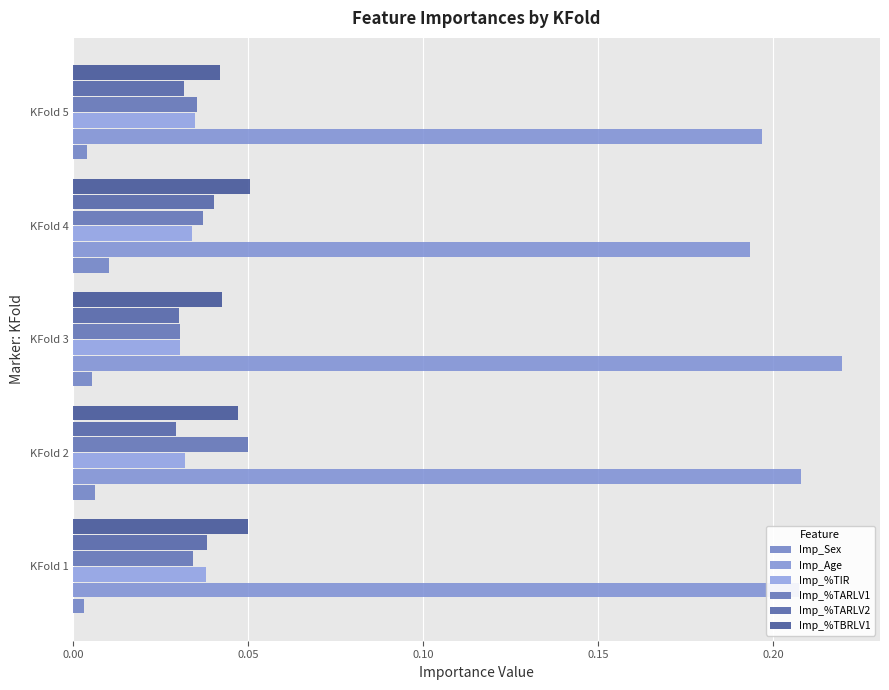

What is the value of the Imp_Age bar at the 2nd from the left?

0.2